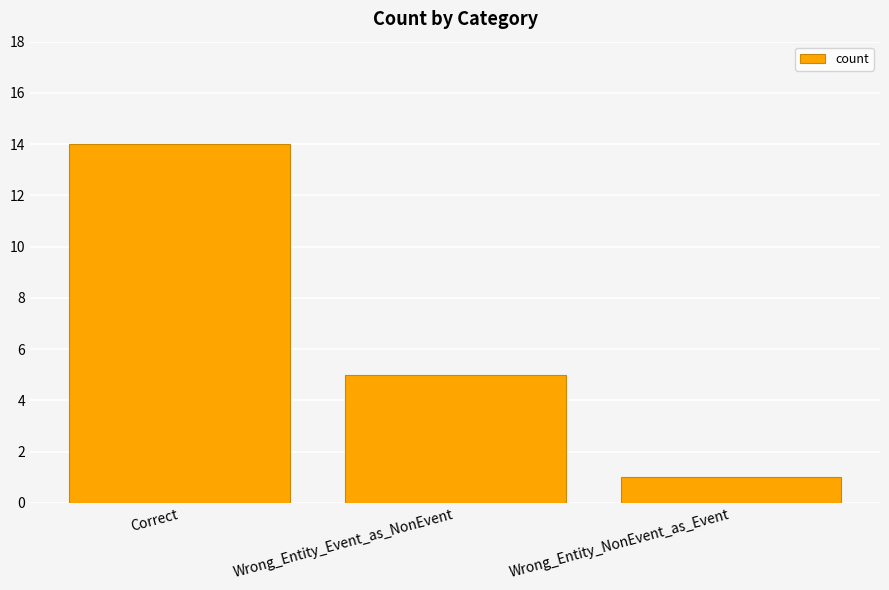

Rank the categories by value from lowest to highest.

Wrong_Entity_NonEvent_as_Event, Wrong_Entity_Event_as_NonEvent, Correct